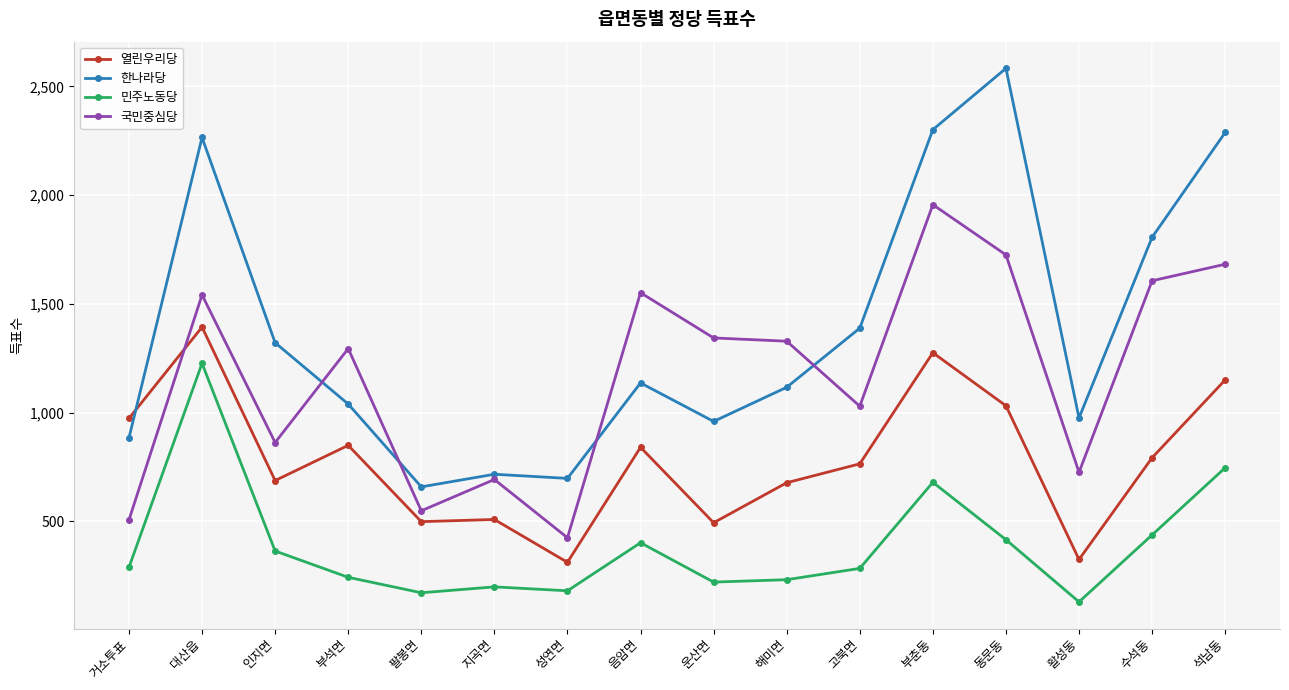

What is the spread (max minus min) of values at 거소투표?

685